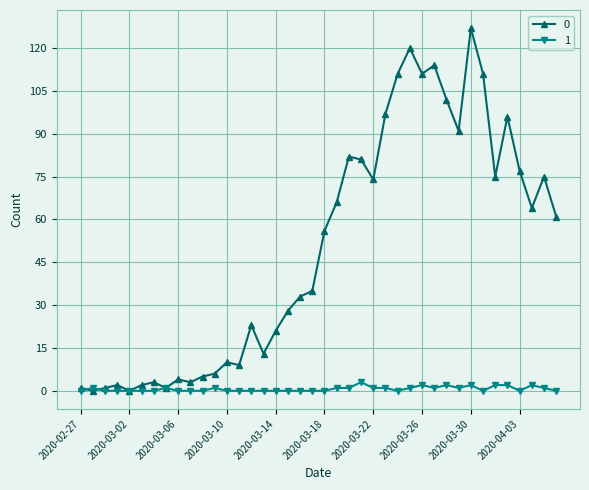

List the series in order of their overall mean, highest first.

0, 1